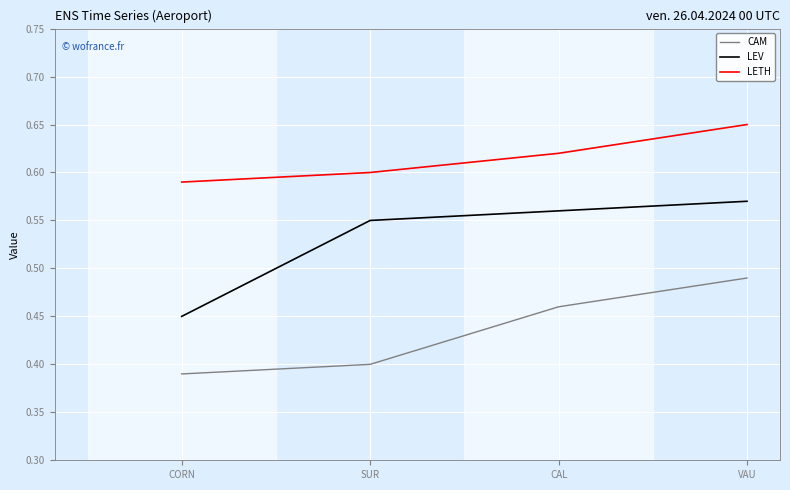

True or false: LEV and LETH cross at least once.

False